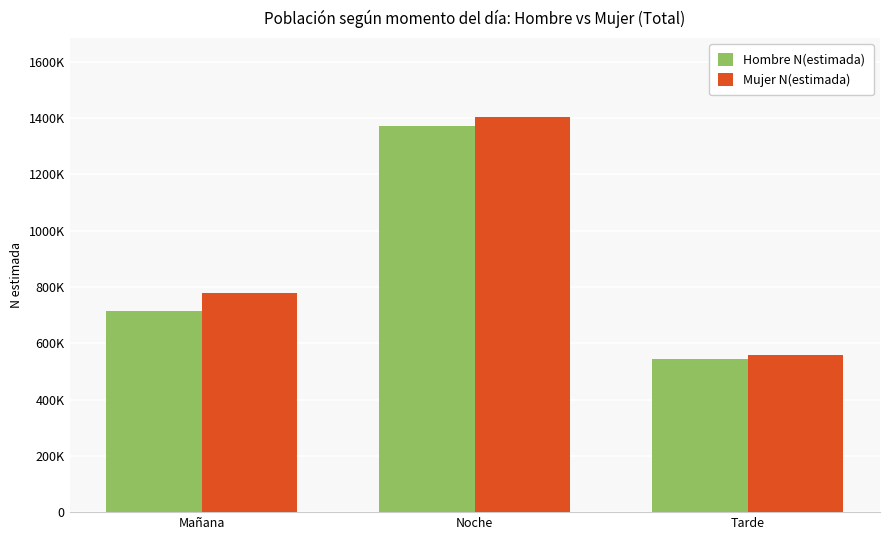

What position from the left is Tarde?

3